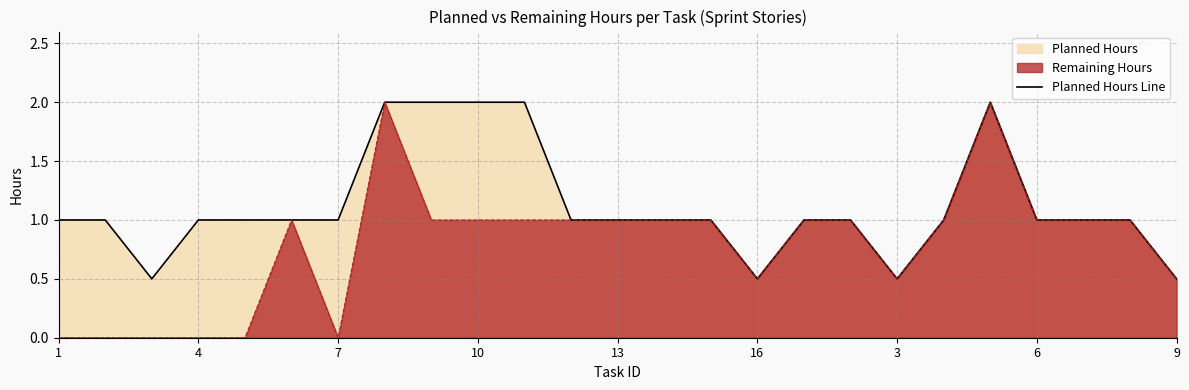

What is the value of the 23rd point from the left?

1.0